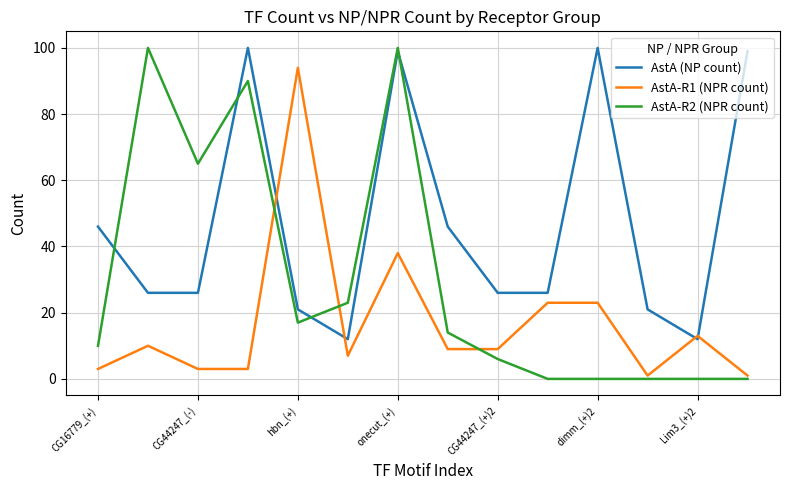

How many times do AstA (NP count) and AstA-R2 (NPR count) cross each other?

4